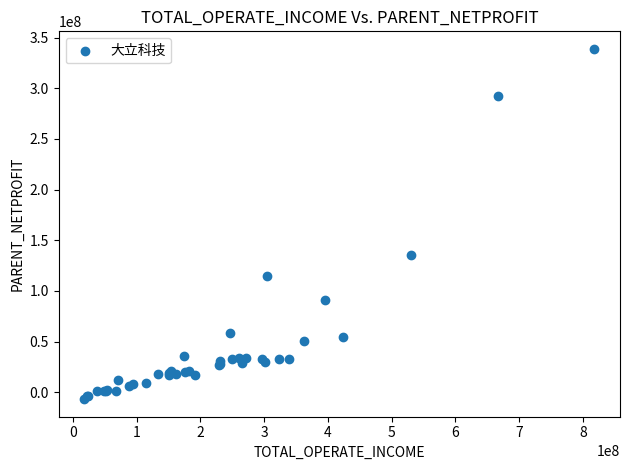

What Y value in the scatter plot is closest to 166022675?

135774581.1